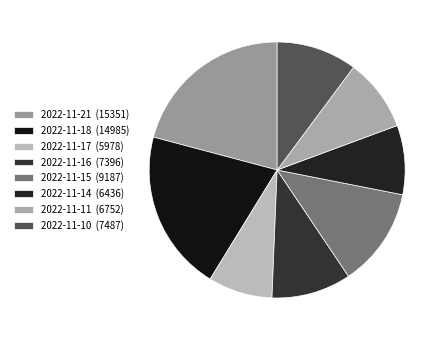

To the nearest percent, what is the difference between the largest and smallest slice percentages?

13%